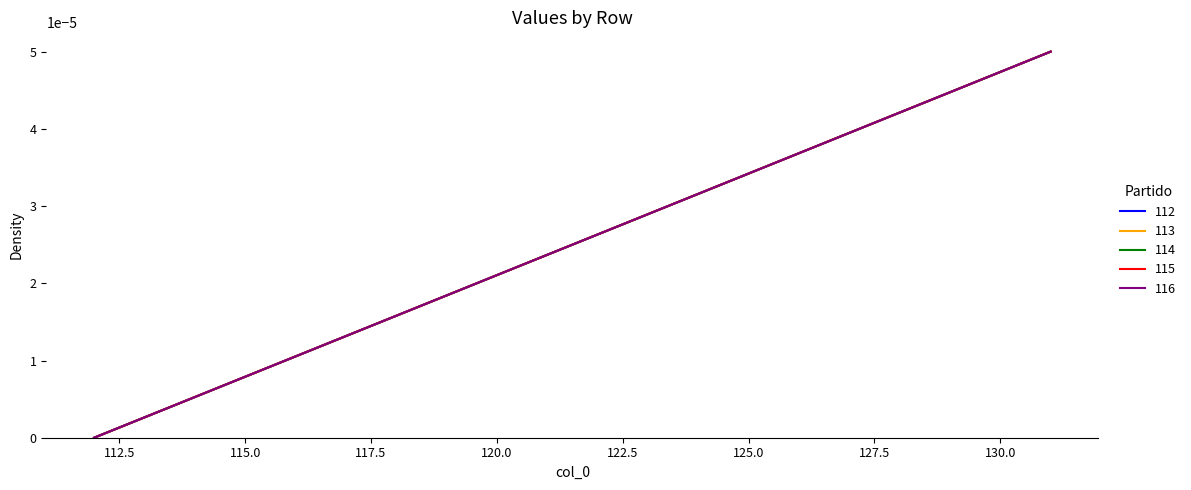

Is this an area chart (filled region under the line)?

No